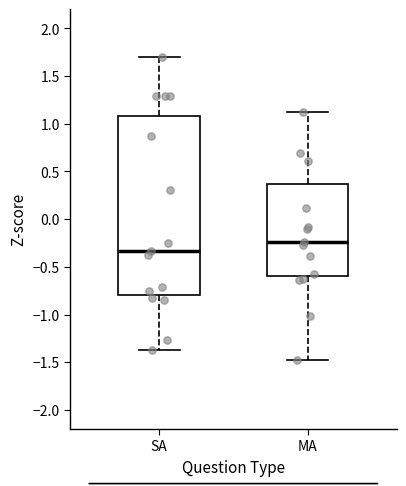

Reading left to right, transcribe this box plot: for each box, give where its median line is, the range the box spans, and where its two whiskers end, as read against the y-axis. The values are not printed on the chart, so give them approximately, as read against the axis.

SA: median -0.35, box -0.80 to 1.10, whiskers -1.35 to 1.70
MA: median -0.25, box -0.60 to 0.35, whiskers -1.45 to 1.15